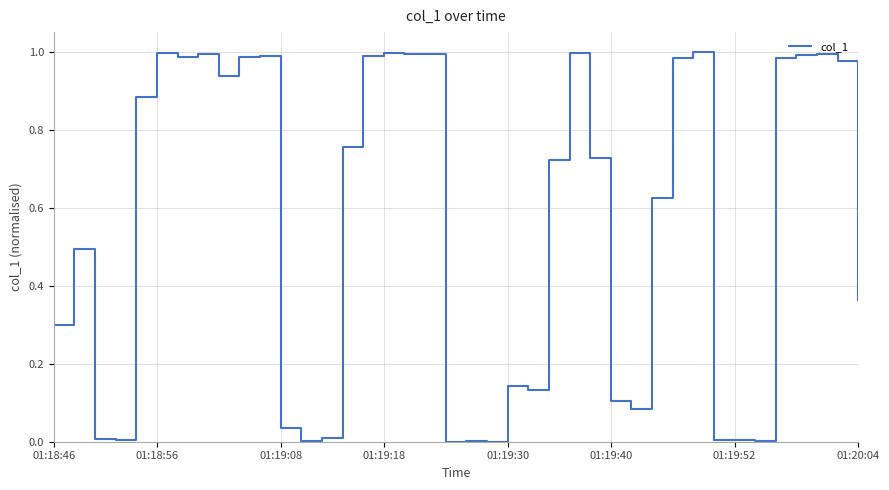

Does the chart have visible grid lines?

Yes